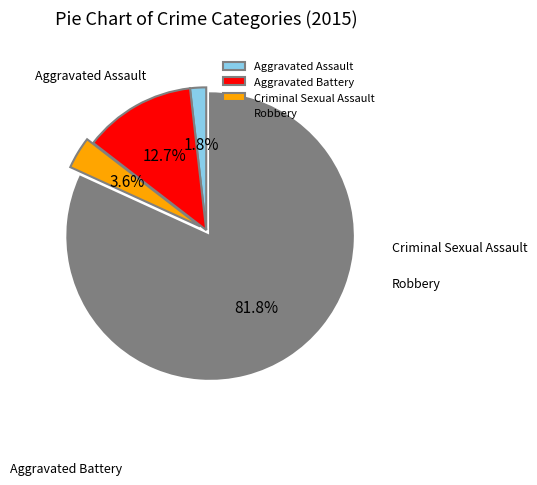

Rank the categories by value from highest to lowest.

Robbery, Aggravated Battery, Criminal Sexual Assault, Aggravated Assault